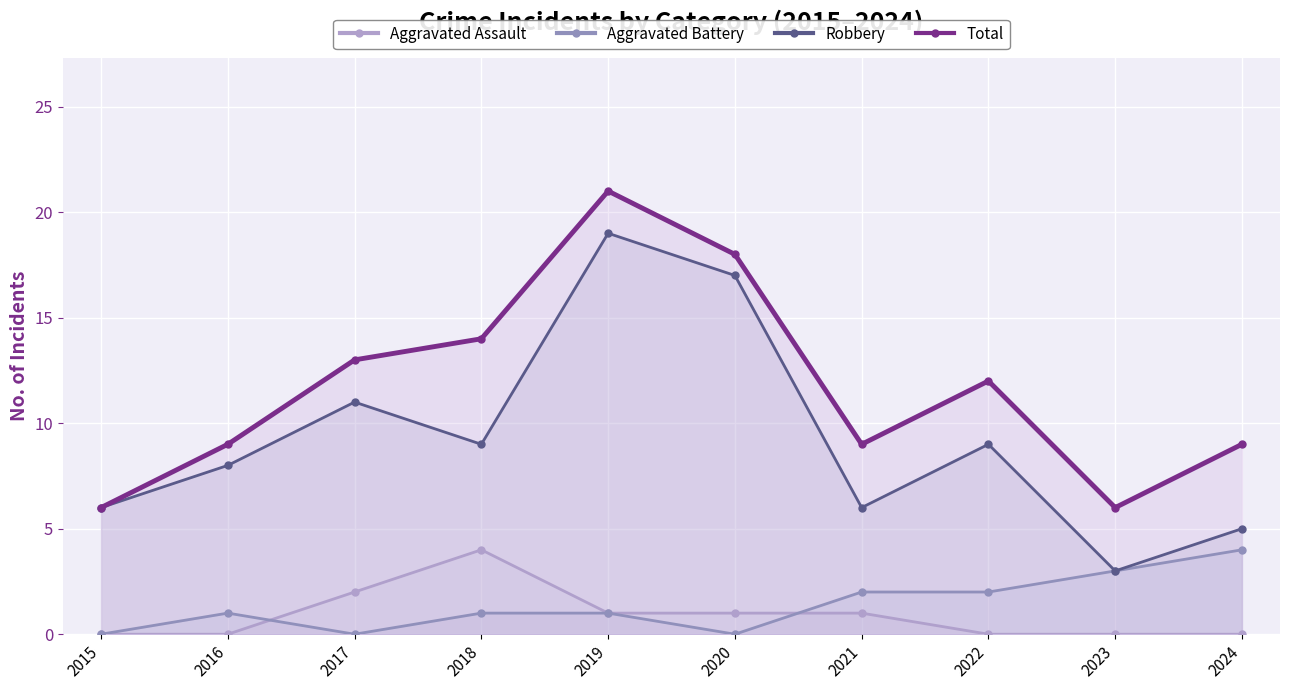

What is the average value of the Total series?

12